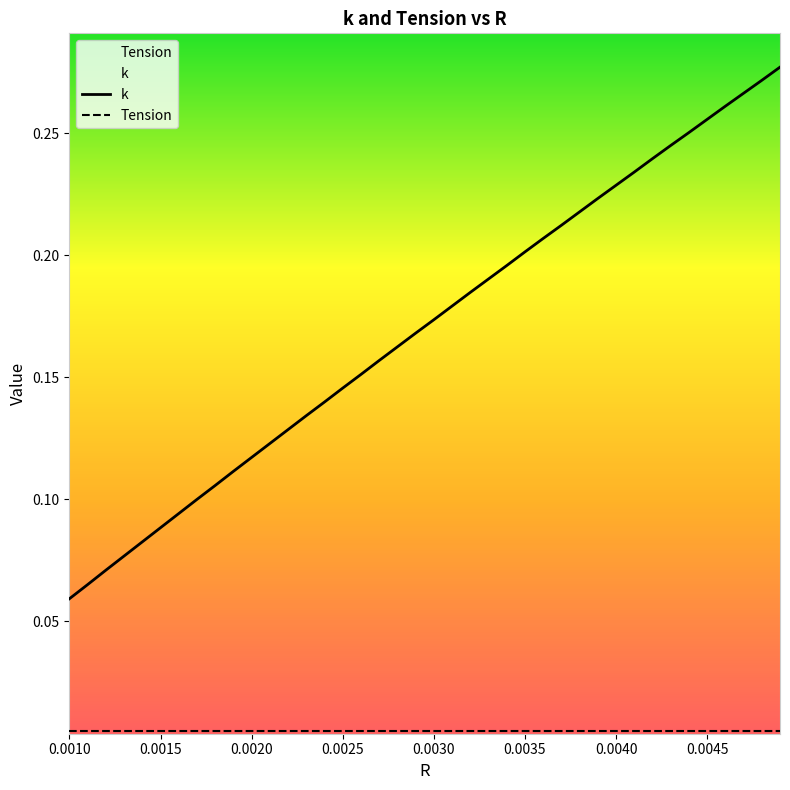

The chart shows a value of 0.1 at 0.0043. True or false?

False